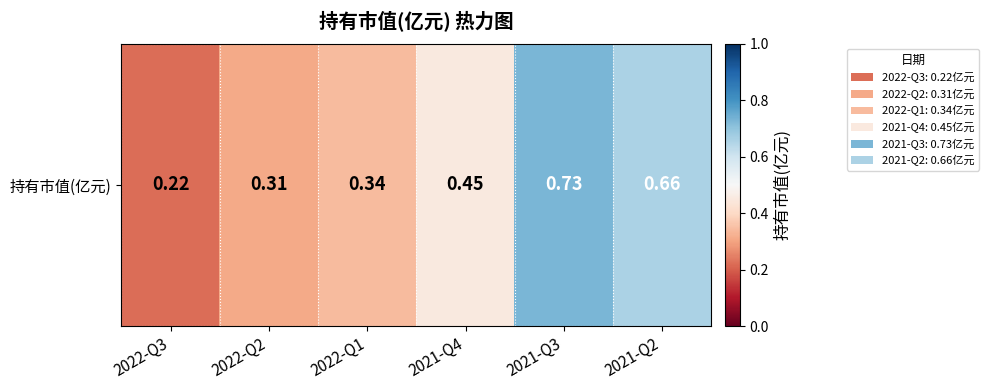

What is the maximum value shown in the chart?

0.7